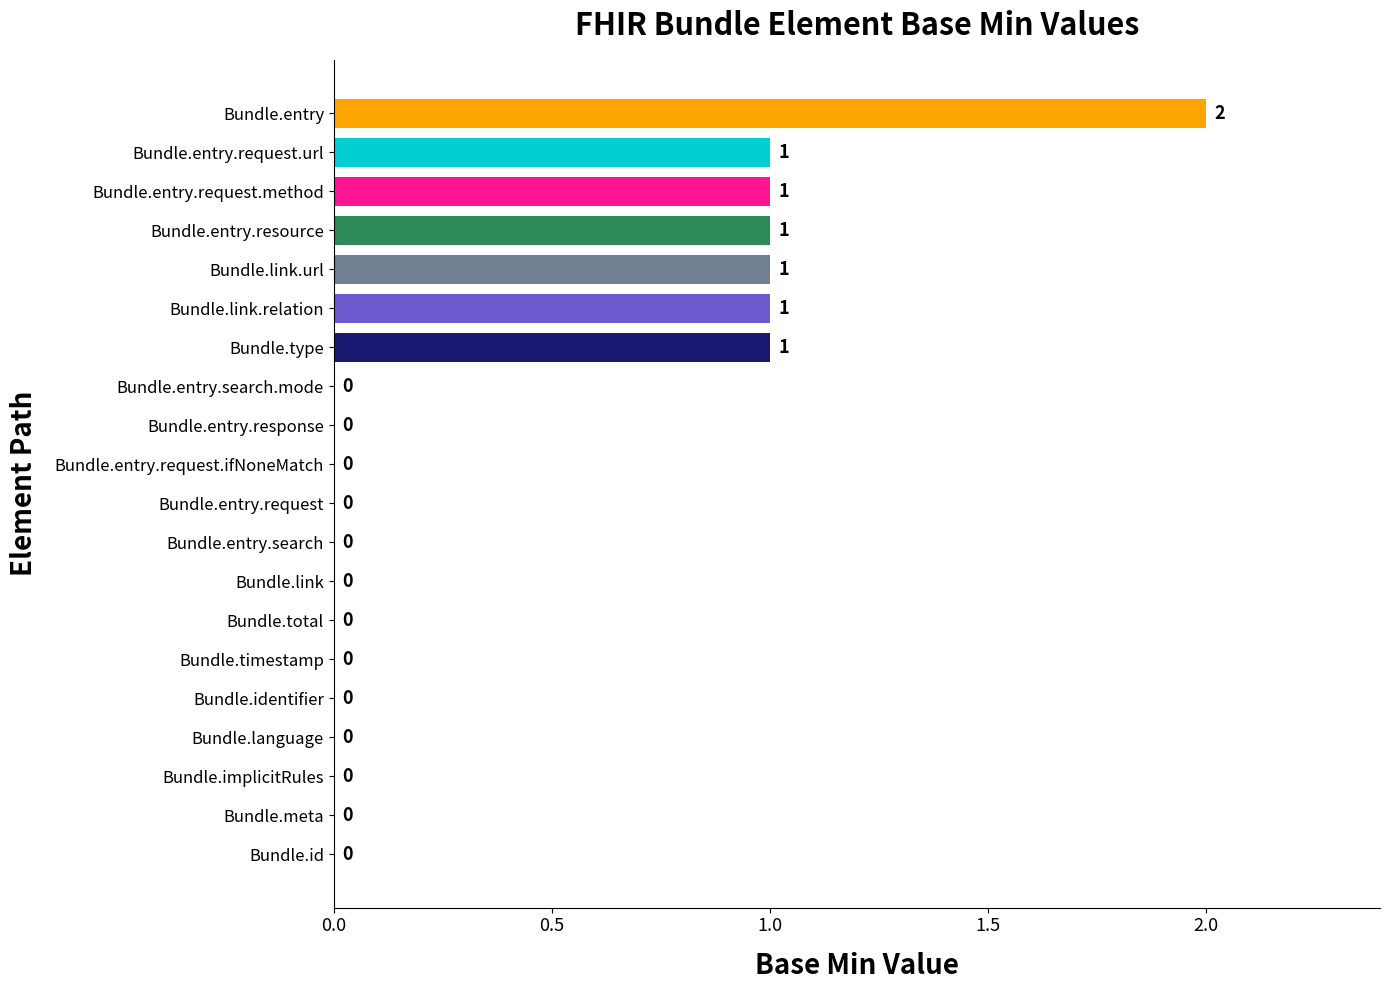

Does the chart contain stacked bars?

No